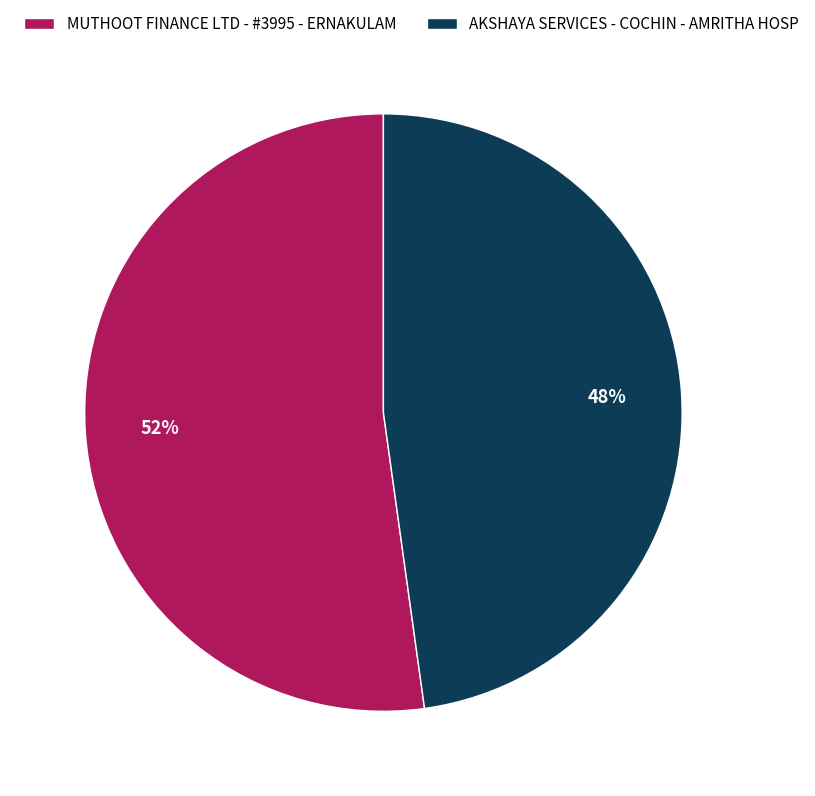

Which slice is the largest?

MUTHOOT FINANCE LTD - #3995 - ERNAKULAM